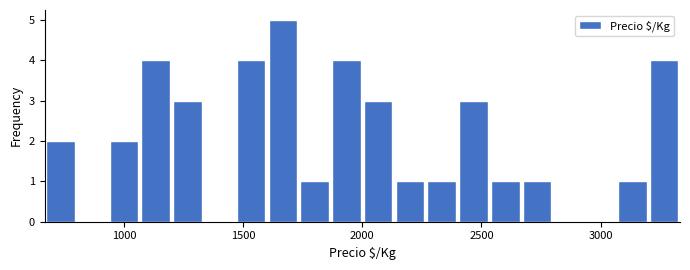

Around what value on the x-axis is the tallest bar? Give the approximate position of its centre, as read against the axis.

1650